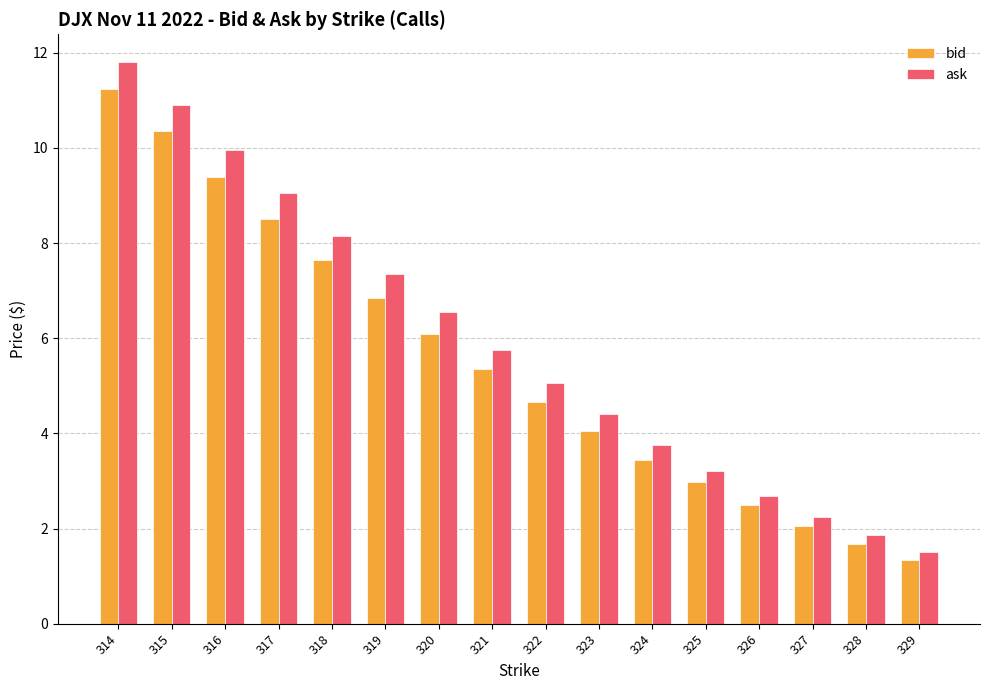

What is the value of the bid bar at the 5th from the left?

7.7